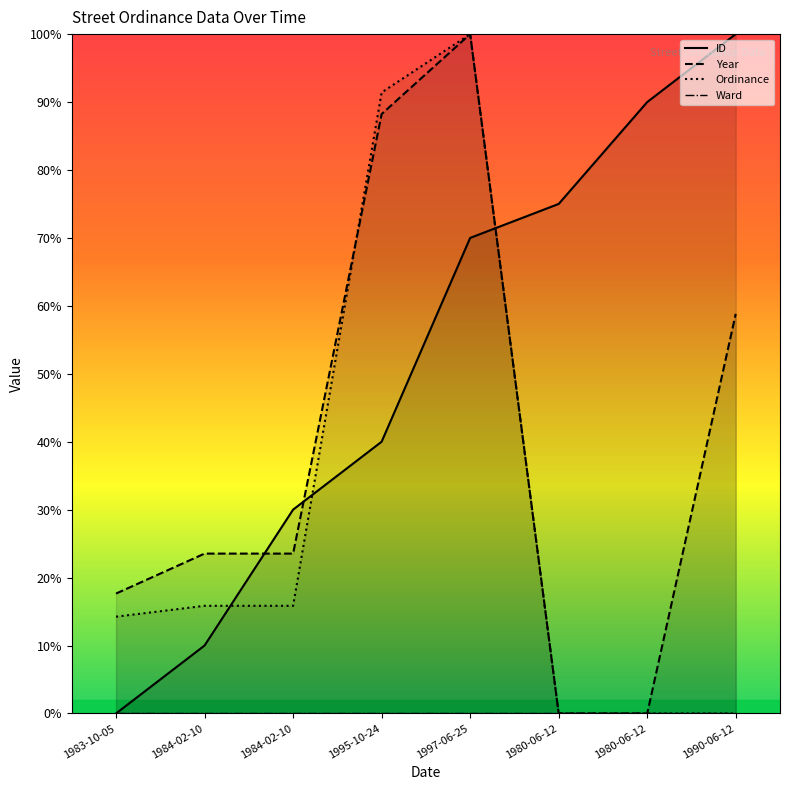

Which has a higher value, 1984-02-10 or 1984-02-10?

1984-02-10